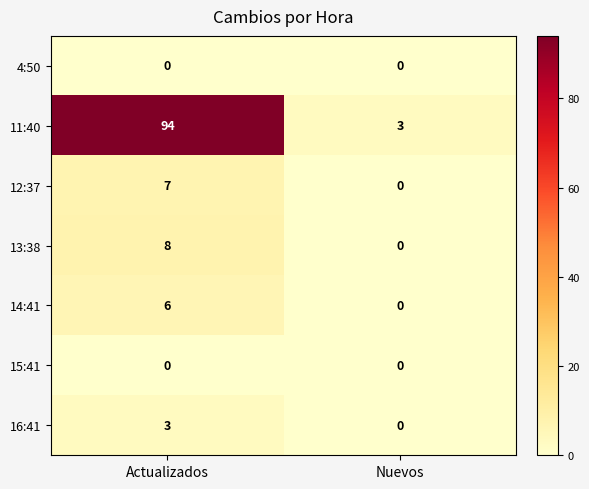

What is the spread (max minus min) of values at Actualizados?

94